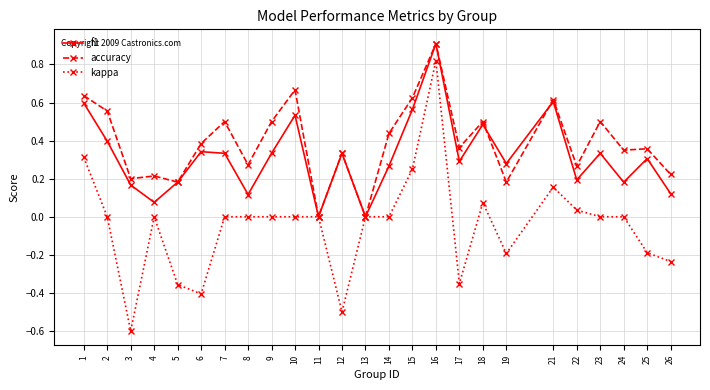

Which category has the highest value in the kappa series?

16